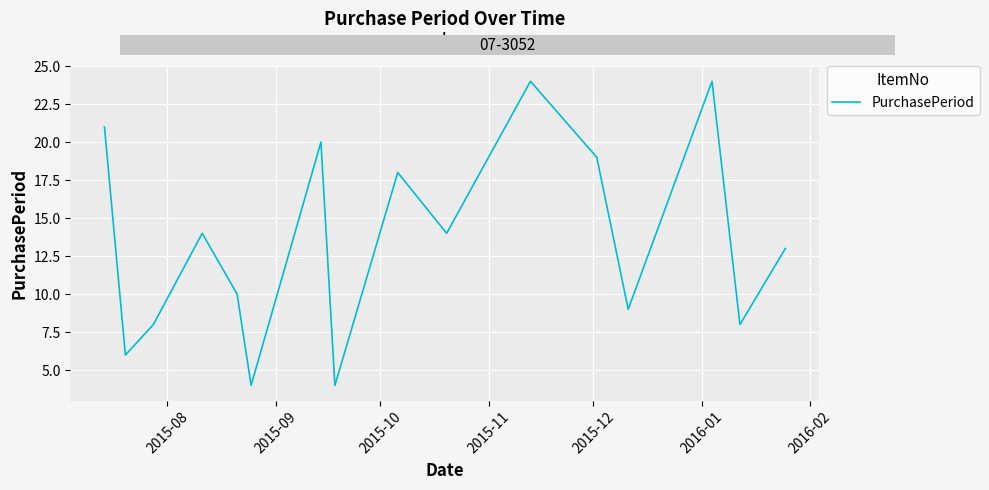

What is the maximum value shown in the chart?

24